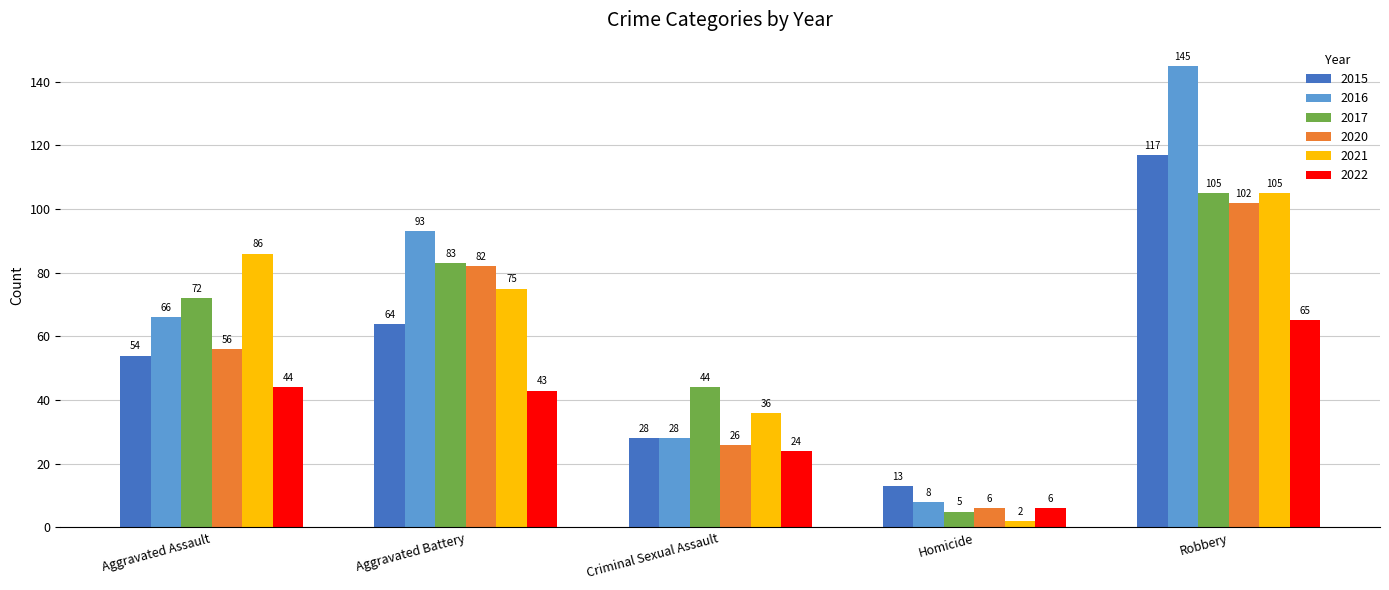

What value does the 2016 series have at Homicide, to the nearest 10?

10